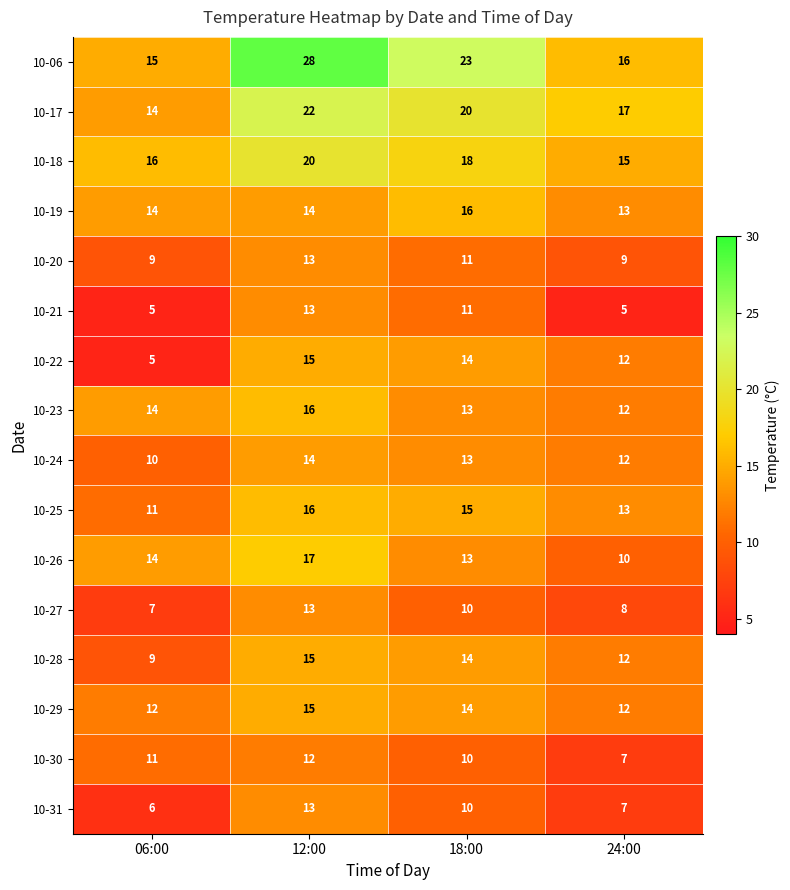

Is it true that 10-26 equals 14 at 06:00?

True